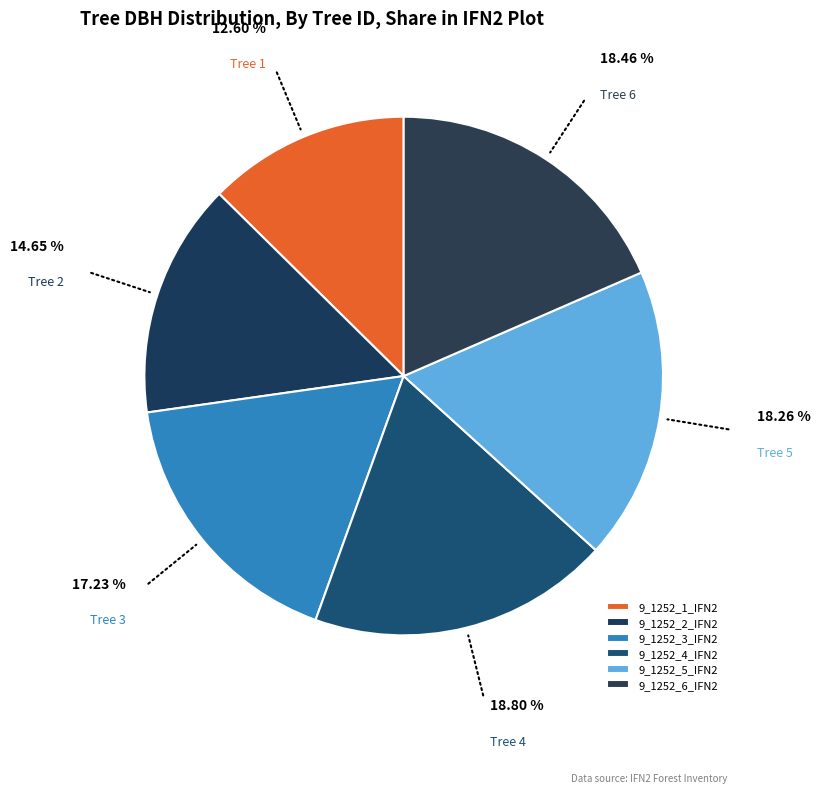

Which category has the smallest portion of the pie?

9_1252_1_IFN2